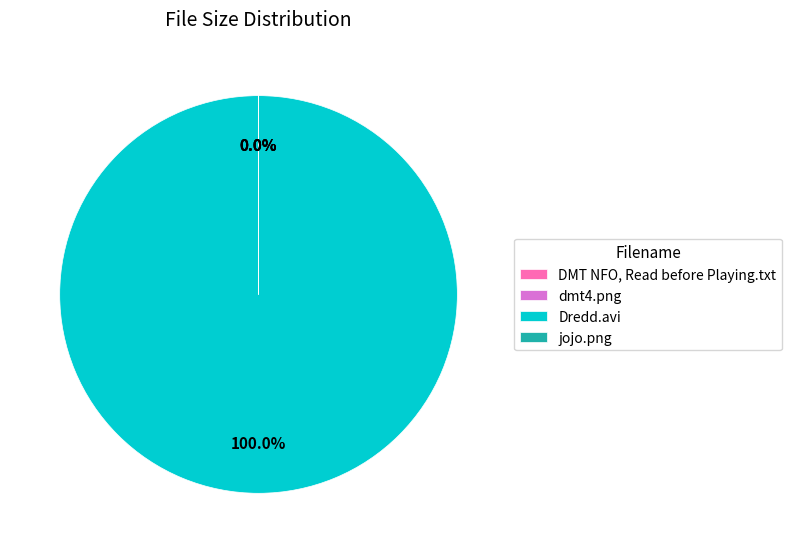

How many segments does this pie chart have?

4